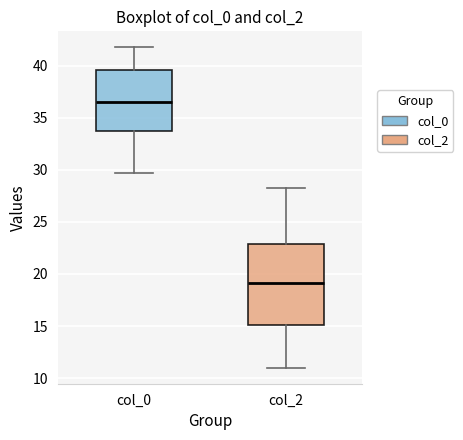

Where does the lower whisker of the box for col_0 end on the y-axis? The values are not printed on the chart, so give them approximately, as read against the axis.

29.5